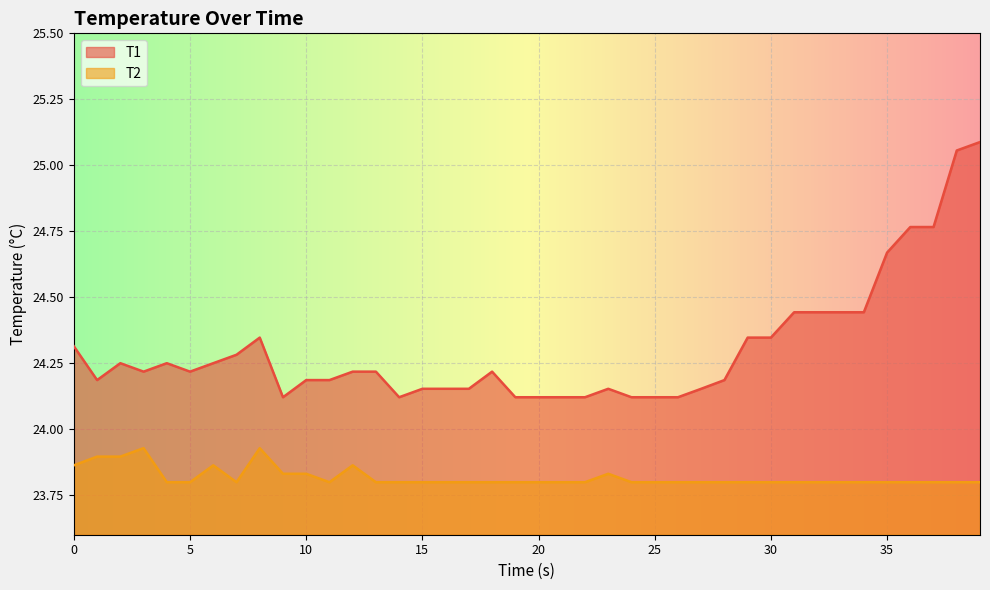

What is the value of the T1 point at the 15th from the left?

24.1